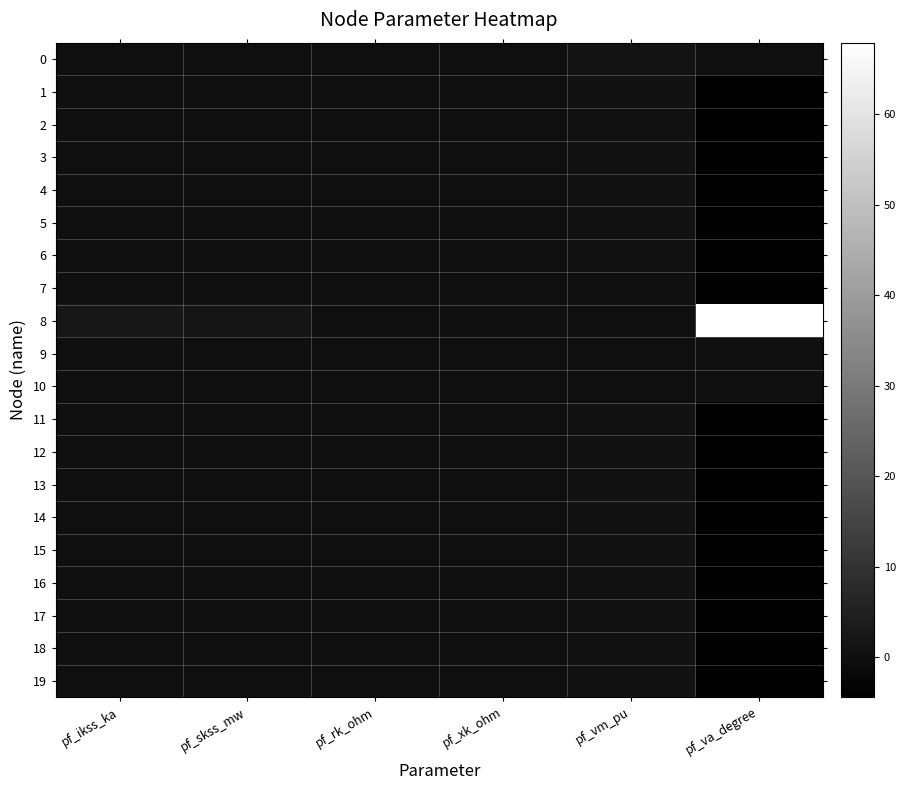

Reading right to left, what are all the values shown in this chart?

0: pf_va_degree=-0.0	pf_vm_pu=1.0	pf_xk_ohm=0.0	pf_rk_ohm=0.0	pf_skss_mw=0.0	pf_ikss_ka=0.0
1: pf_va_degree=-4.4	pf_vm_pu=0.8	pf_xk_ohm=0.0	pf_rk_ohm=0.0	pf_skss_mw=0.0	pf_ikss_ka=0.0
2: pf_va_degree=-4.4	pf_vm_pu=0.6	pf_xk_ohm=0.0	pf_rk_ohm=0.0	pf_skss_mw=0.0	pf_ikss_ka=0.0
3: pf_va_degree=-4.4	pf_vm_pu=0.8	pf_xk_ohm=0.0	pf_rk_ohm=0.0	pf_skss_mw=0.0	pf_ikss_ka=0.0
4: pf_va_degree=-4.4	pf_vm_pu=0.8	pf_xk_ohm=0.0	pf_rk_ohm=0.0	pf_skss_mw=0.0	pf_ikss_ka=0.0
5: pf_va_degree=-4.4	pf_vm_pu=0.8	pf_xk_ohm=0.0	pf_rk_ohm=0.0	pf_skss_mw=0.0	pf_ikss_ka=0.0
6: pf_va_degree=-4.4	pf_vm_pu=0.4	pf_xk_ohm=0.0	pf_rk_ohm=0.0	pf_skss_mw=0.0	pf_ikss_ka=0.0
7: pf_va_degree=-4.4	pf_vm_pu=0.2	pf_xk_ohm=0.0	pf_rk_ohm=0.0	pf_skss_mw=0.0	pf_ikss_ka=0.0
8: pf_va_degree=67.9	pf_vm_pu=0.0	pf_xk_ohm=0.1	pf_rk_ohm=0.0	pf_skss_mw=1.5	pf_ikss_ka=2.2
9: pf_va_degree=0.0	pf_vm_pu=0.0	pf_xk_ohm=0.0	pf_rk_ohm=0.0	pf_skss_mw=0.0	pf_ikss_ka=0.0
10: pf_va_degree=0.0	pf_vm_pu=0.0	pf_xk_ohm=0.0	pf_rk_ohm=0.0	pf_skss_mw=0.0	pf_ikss_ka=0.0
11: pf_va_degree=-4.4	pf_vm_pu=0.8	pf_xk_ohm=0.0	pf_rk_ohm=0.0	pf_skss_mw=0.0	pf_ikss_ka=0.0
12: pf_va_degree=-4.4	pf_vm_pu=0.8	pf_xk_ohm=0.0	pf_rk_ohm=0.0	pf_skss_mw=0.0	pf_ikss_ka=0.0
13: pf_va_degree=-4.4	pf_vm_pu=0.8	pf_xk_ohm=0.0	pf_rk_ohm=0.0	pf_skss_mw=0.0	pf_ikss_ka=0.0
14: pf_va_degree=-4.4	pf_vm_pu=0.8	pf_xk_ohm=0.0	pf_rk_ohm=0.0	pf_skss_mw=0.0	pf_ikss_ka=0.0
15: pf_va_degree=-4.4	pf_vm_pu=0.8	pf_xk_ohm=0.0	pf_rk_ohm=0.0	pf_skss_mw=0.0	pf_ikss_ka=0.0
16: pf_va_degree=-4.4	pf_vm_pu=0.8	pf_xk_ohm=0.0	pf_rk_ohm=0.0	pf_skss_mw=0.0	pf_ikss_ka=0.0
17: pf_va_degree=-4.4	pf_vm_pu=0.8	pf_xk_ohm=0.0	pf_rk_ohm=0.0	pf_skss_mw=0.0	pf_ikss_ka=0.0
18: pf_va_degree=-4.4	pf_vm_pu=0.8	pf_xk_ohm=0.0	pf_rk_ohm=0.0	pf_skss_mw=0.0	pf_ikss_ka=0.0
19: pf_va_degree=-4.4	pf_vm_pu=0.8	pf_xk_ohm=0.0	pf_rk_ohm=0.0	pf_skss_mw=0.0	pf_ikss_ka=0.0